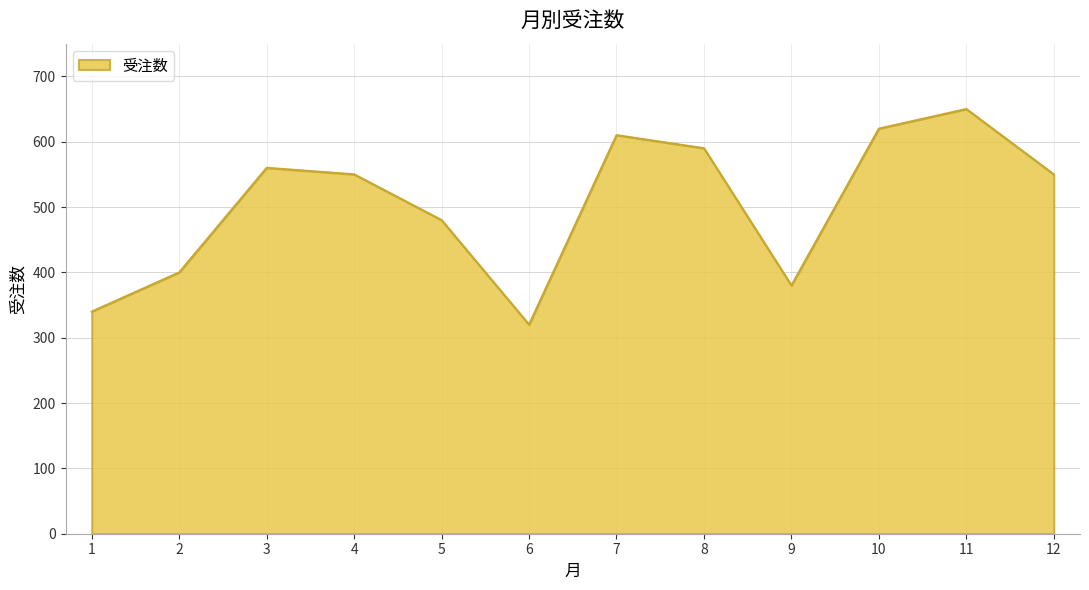

Reading left to right, list all the values displayed in this chart.

340	400	560	550	480	320	610	590	380	620	650	550